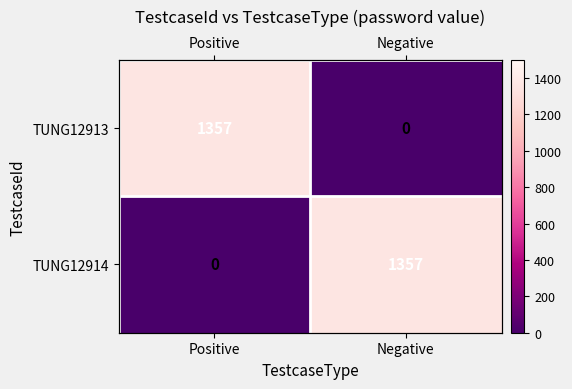

The TUNG12914 series shows 494 at Negative. True or false?

False